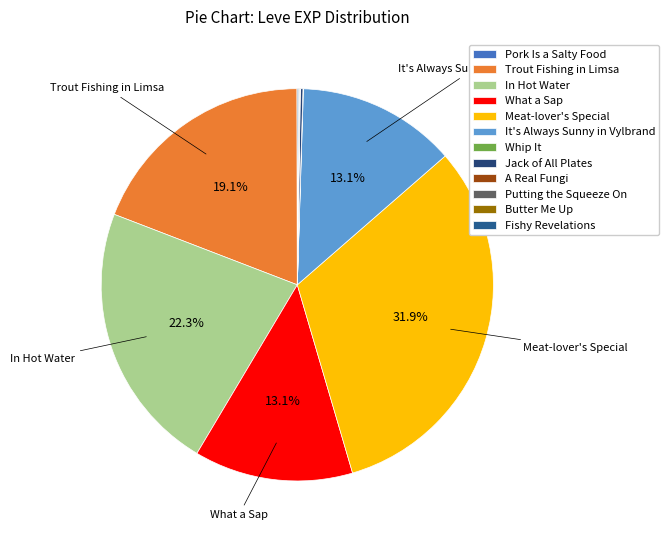

Rank the categories by value from lowest to highest.

Pork Is a Salty Food, Whip It, A Real Fungi, Butter Me Up, Putting the Squeeze On, Fishy Revelations, Jack of All Plates, What a Sap, It's Always Sunny in Vylbrand, Trout Fishing in Limsa, In Hot Water, Meat-lover's Special